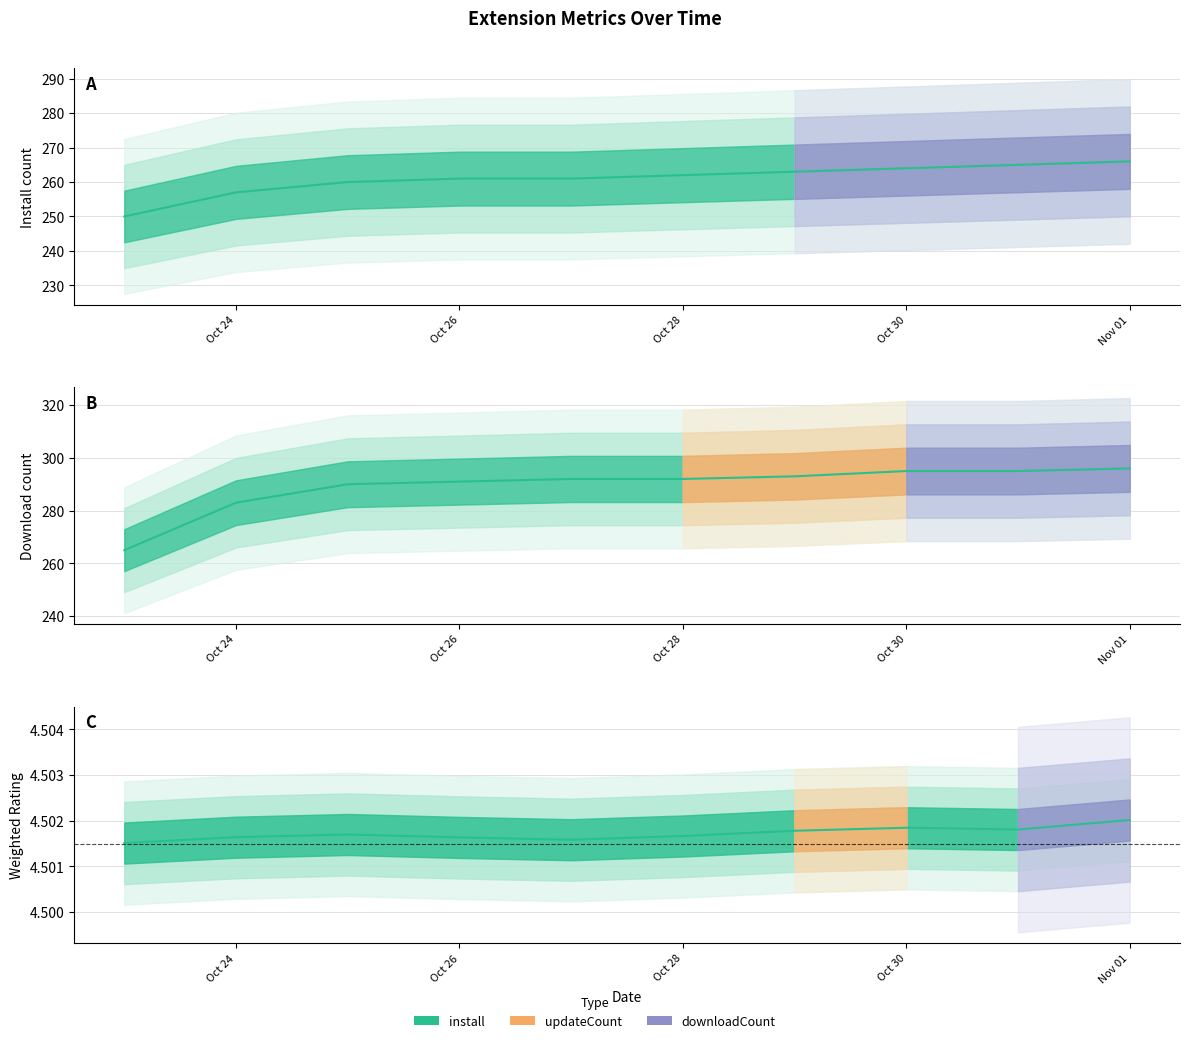

What is the sum of the downloadCount values at Oct 24 and Oct 30?

578.0